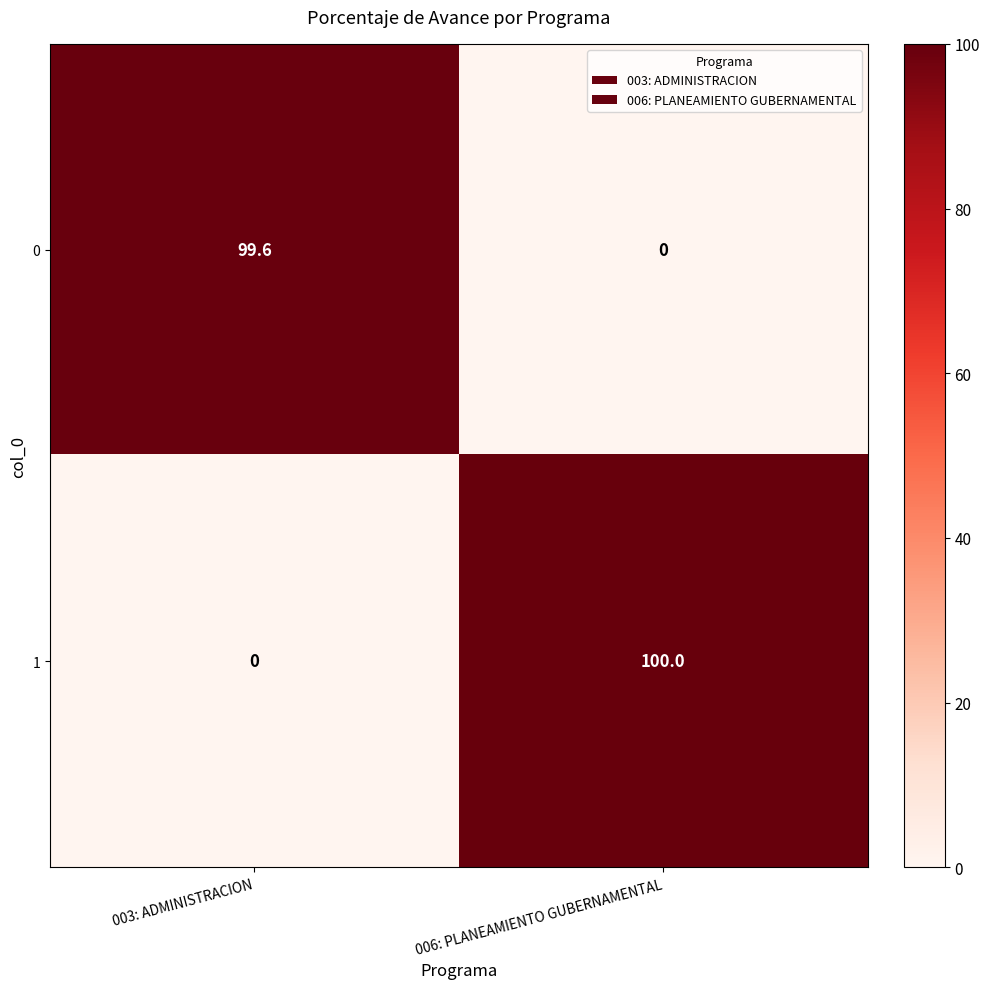

What is the sum of all 0 values?

99.6